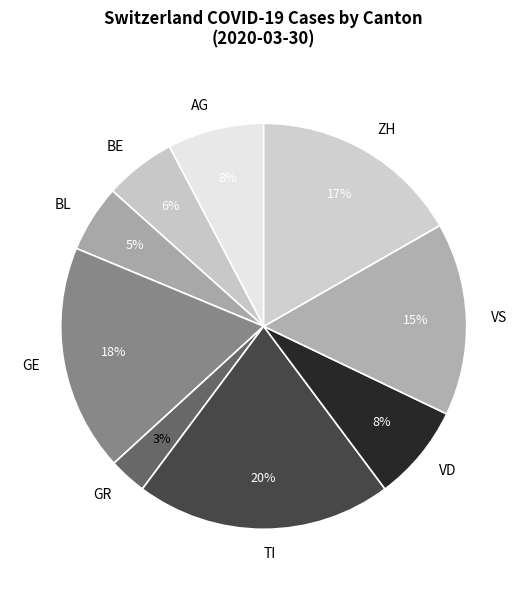

Is there any slice that represents more than half of the pie?

No